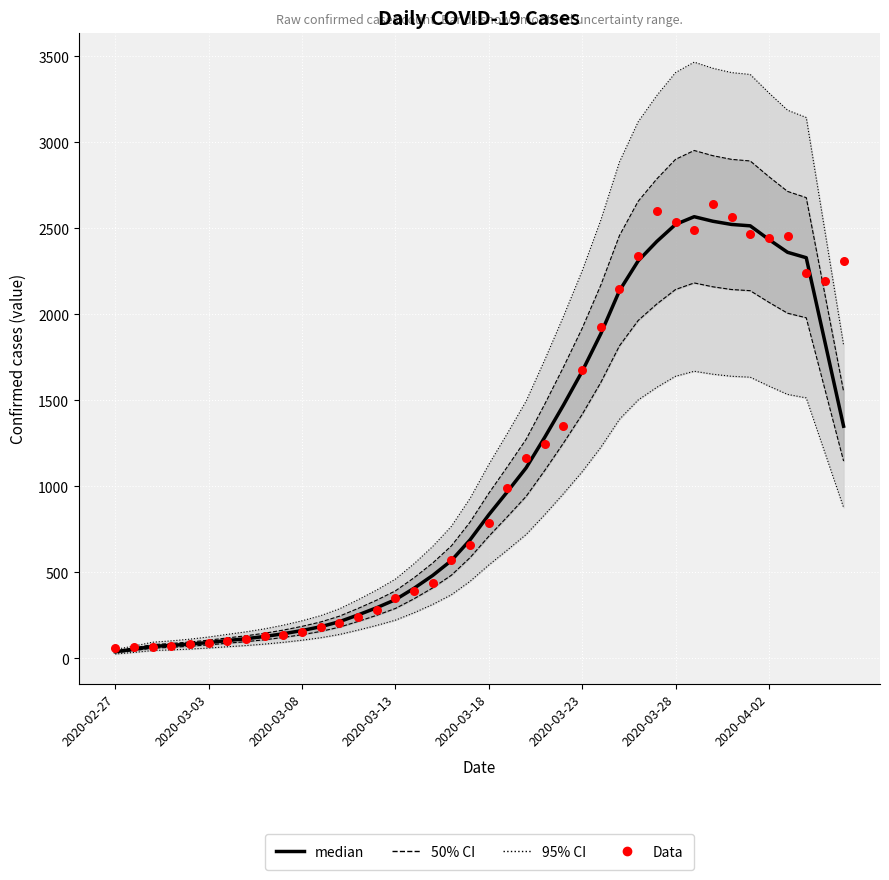

At which category is the sum across all series the highest?

32